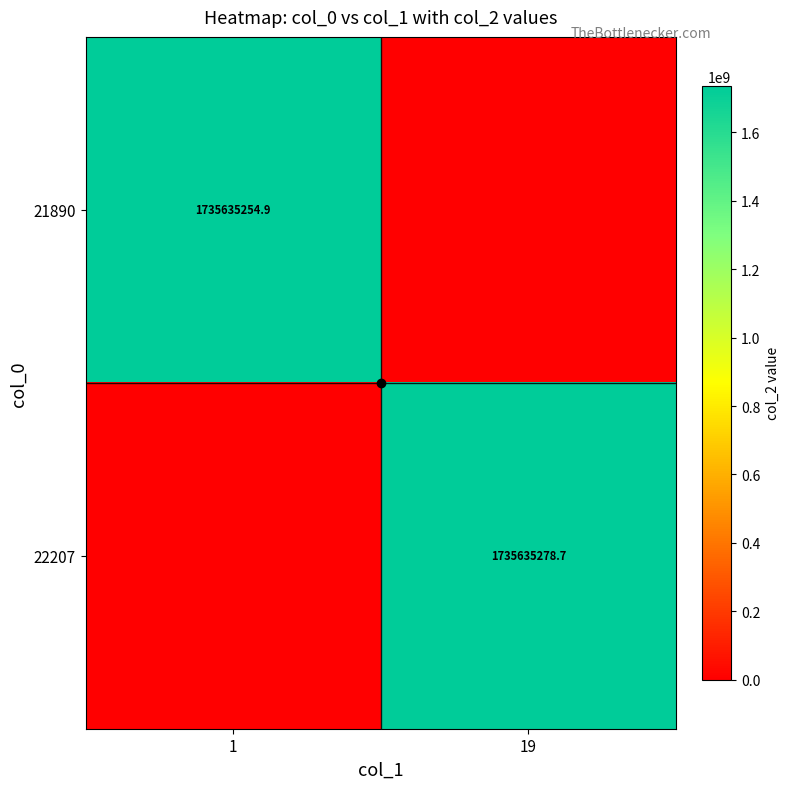

Is it true that 22207 equals 1735635278.7 at 19?

True